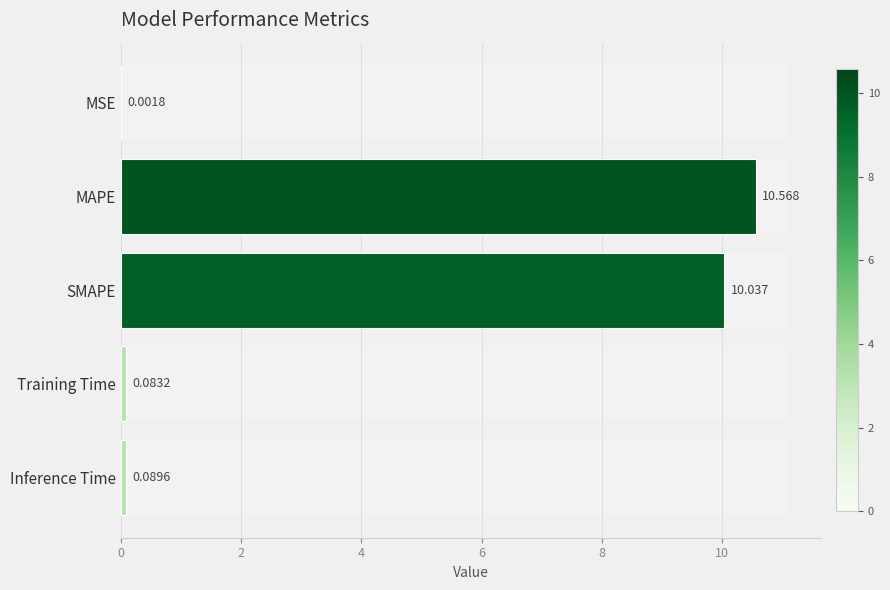

How many bars are there in total?

5